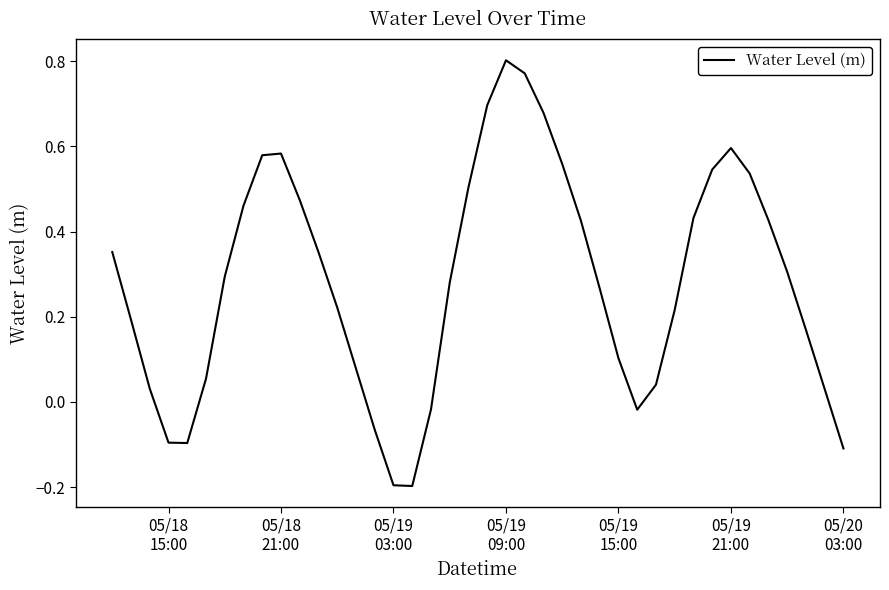

How many lines are shown in the chart?

1